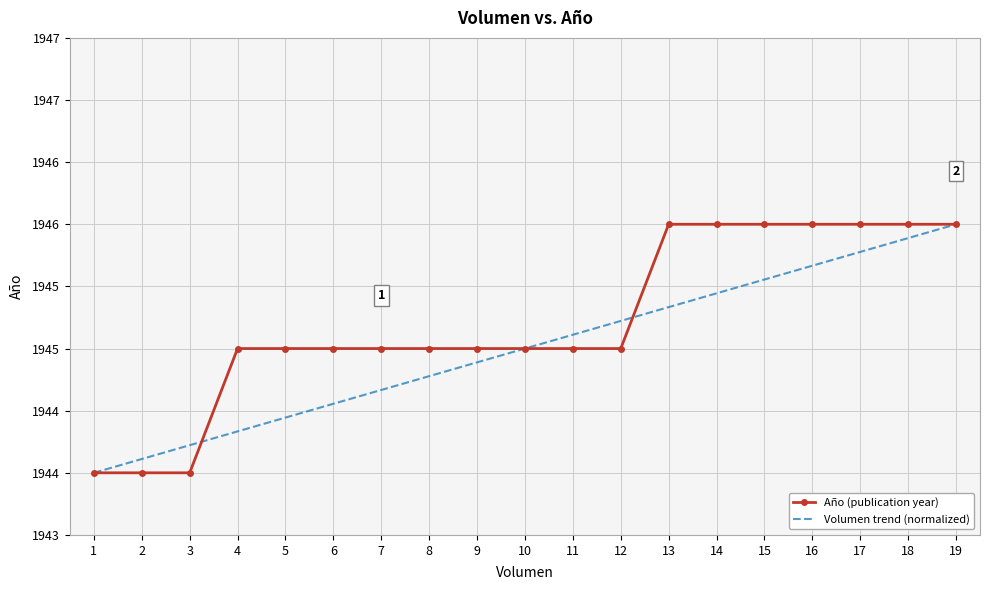

At which label does Año (publication year) first exceed 1945?

13